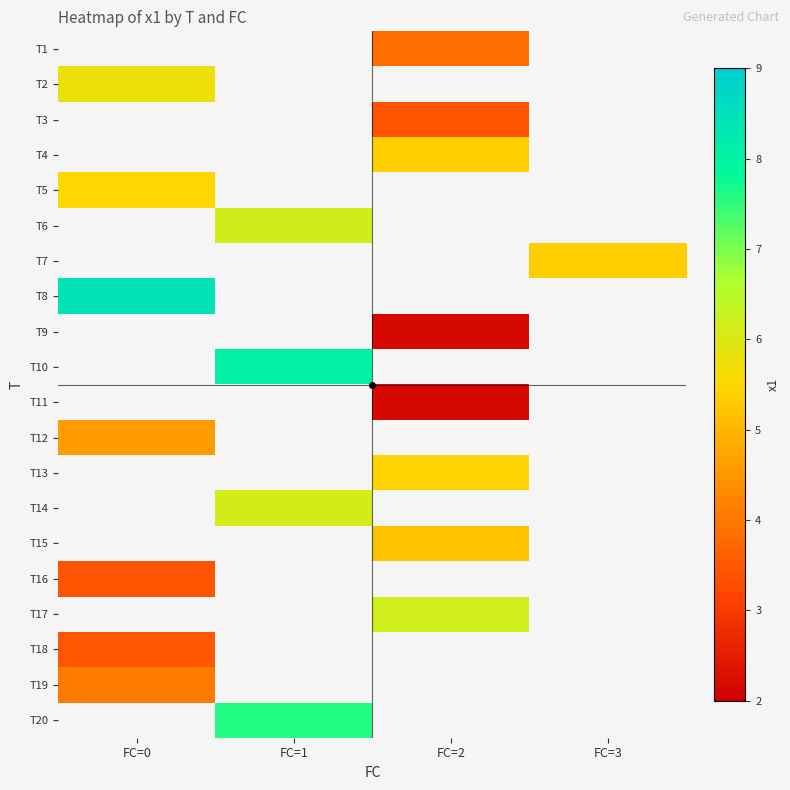

The value of T8 at FC=0 is 3.0. True or false?

False